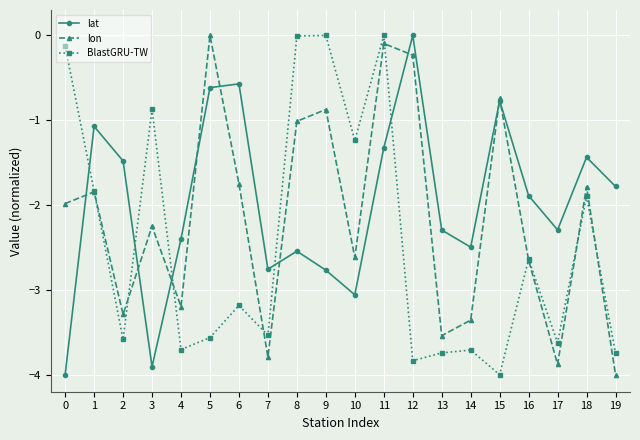

What are all the series names shown in the legend?

lat, lon, BlastGRU-TW